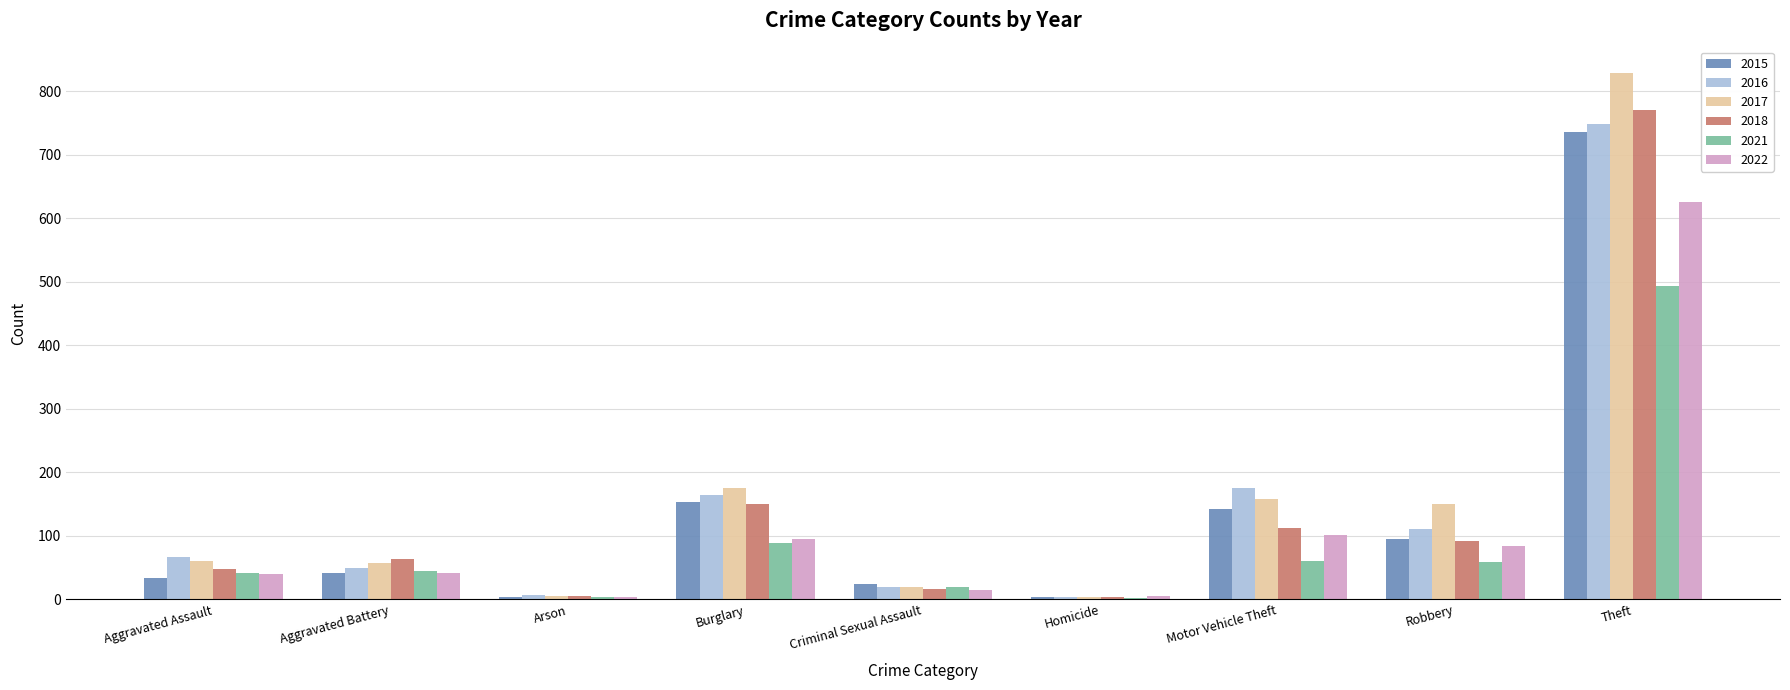

Where is 2018 nearest to the value 387?

Burglary